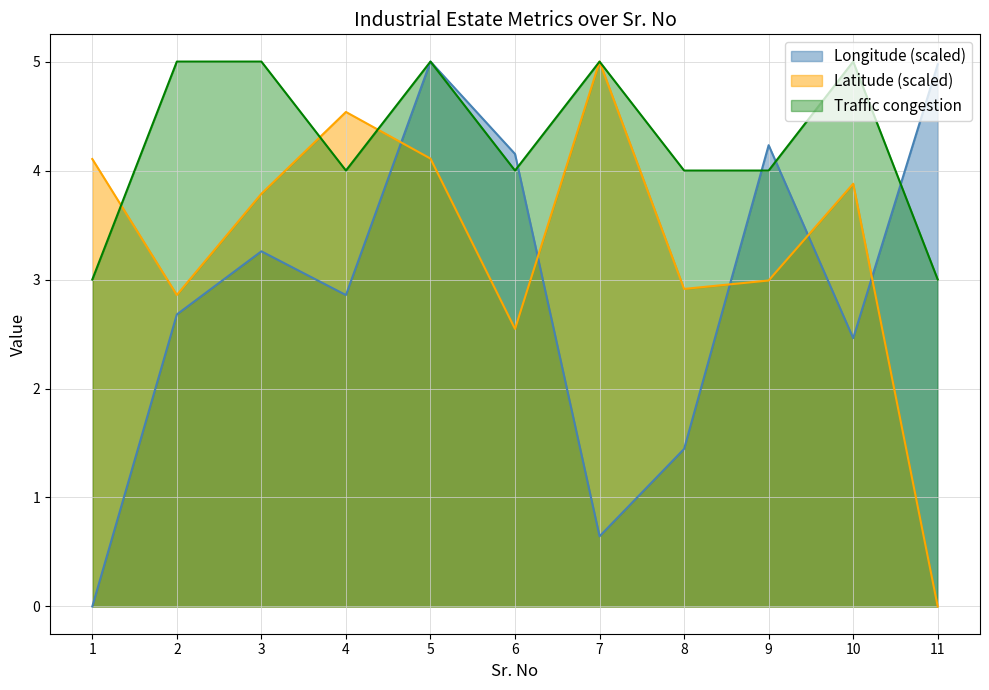

The Latitude series shows 4.1 at 1. True or false?

True